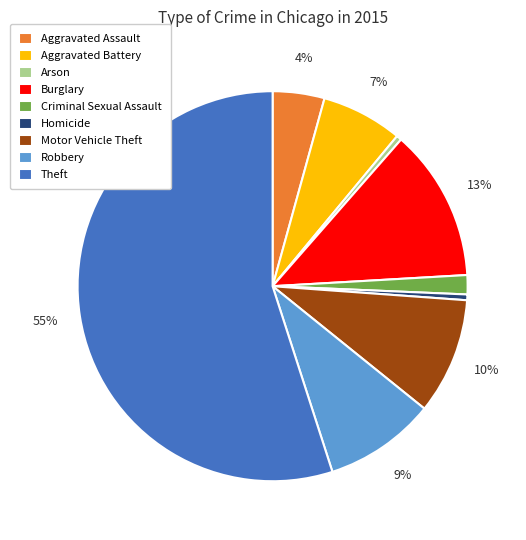

Do Theft and Arson together represent more than half of the pie?

Yes